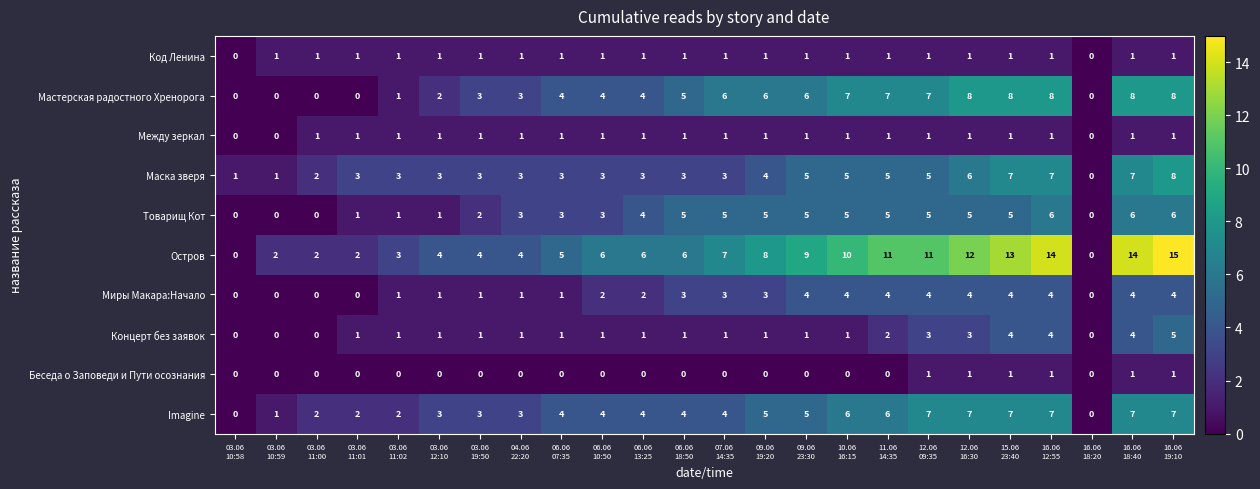

What is the greatest value displayed?

15